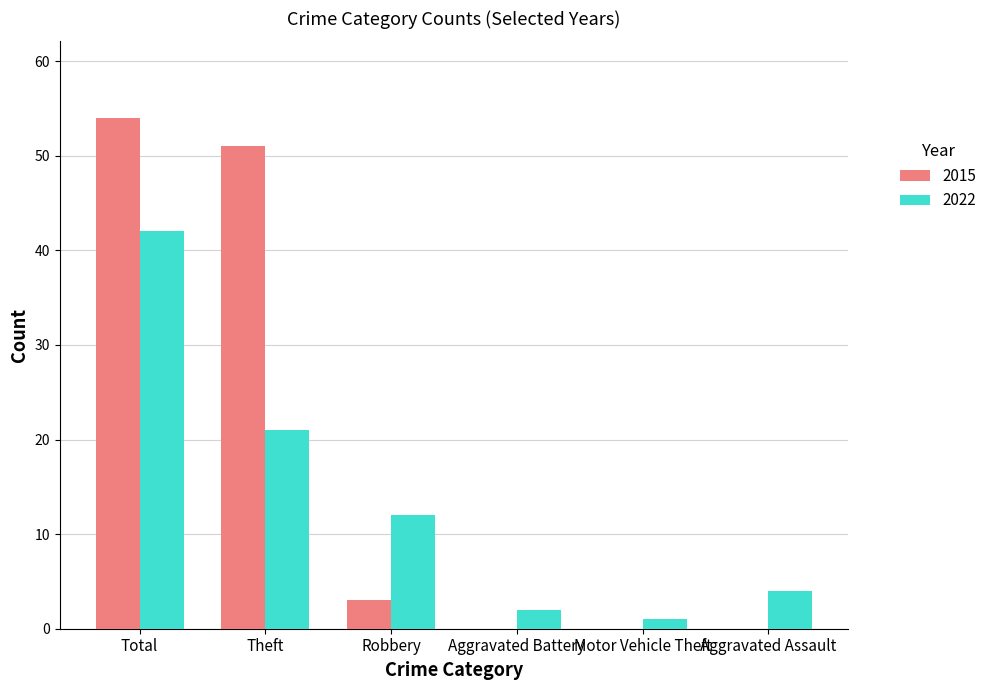

What is the sum of the 2015 values at Aggravated Battery and Robbery?

3